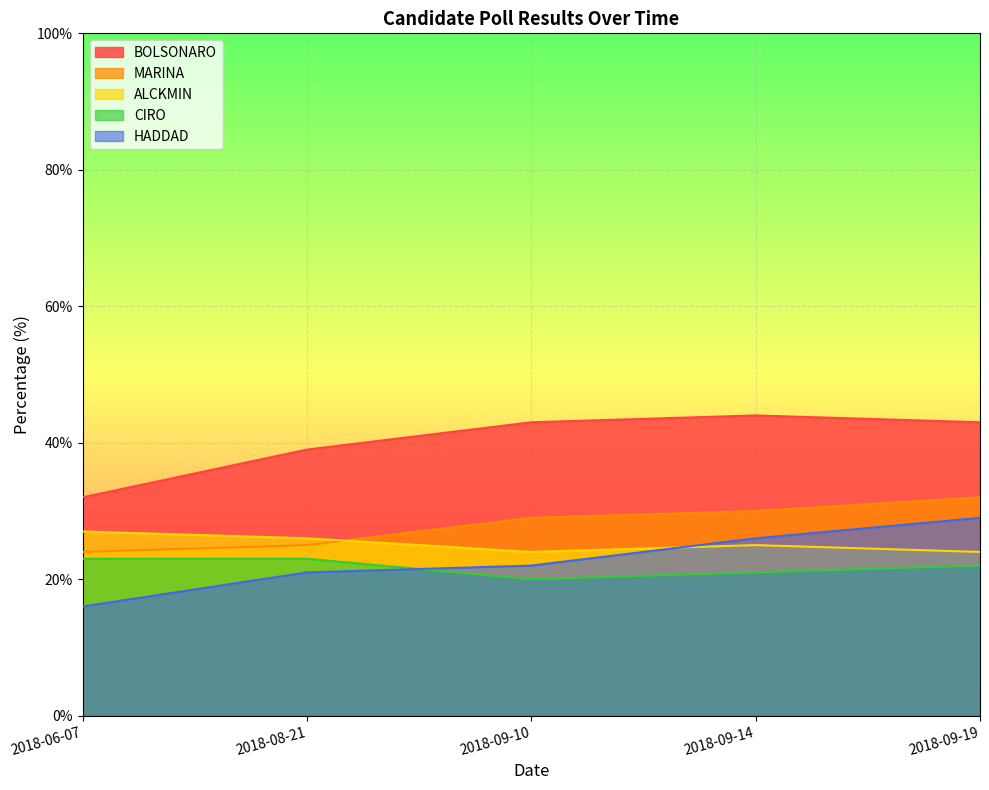

Is it true that ALCKMIN equals 37 at 2018-09-10?

False